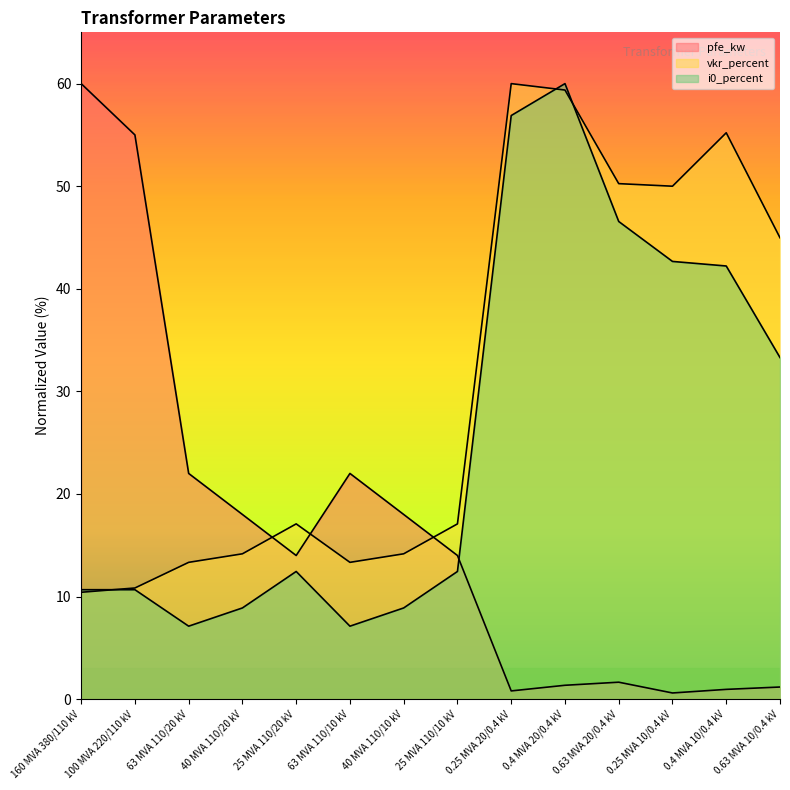

Reading right to left, extract all data points from this chart.

pfe_kw: 1.2	0.9	0.6	1.6	1.4	0.8	14.0	18.0	22.0	14.0	18.0	22.0	55.0	60.0
vkr_percent: 45.0	55.2	50.0	50.2	59.4	60.0	17.1	14.2	13.3	17.1	14.2	13.3	10.8	10.4
i0_percent: 33.3	42.2	42.7	46.6	60.0	56.9	12.4	8.9	7.1	12.4	8.9	7.1	10.7	10.7